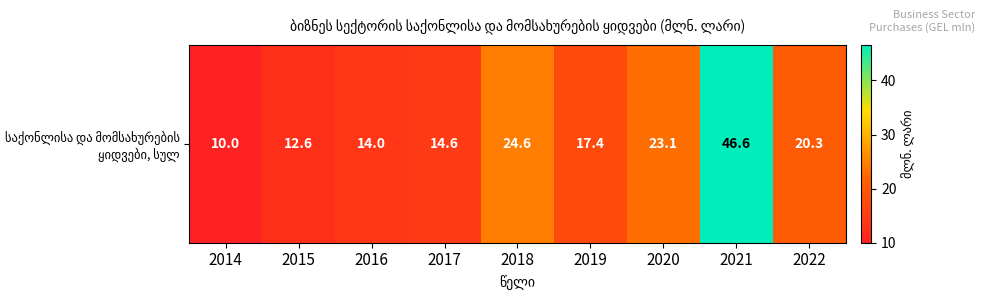

At which category does the chart reach its minimum across all series?

2014